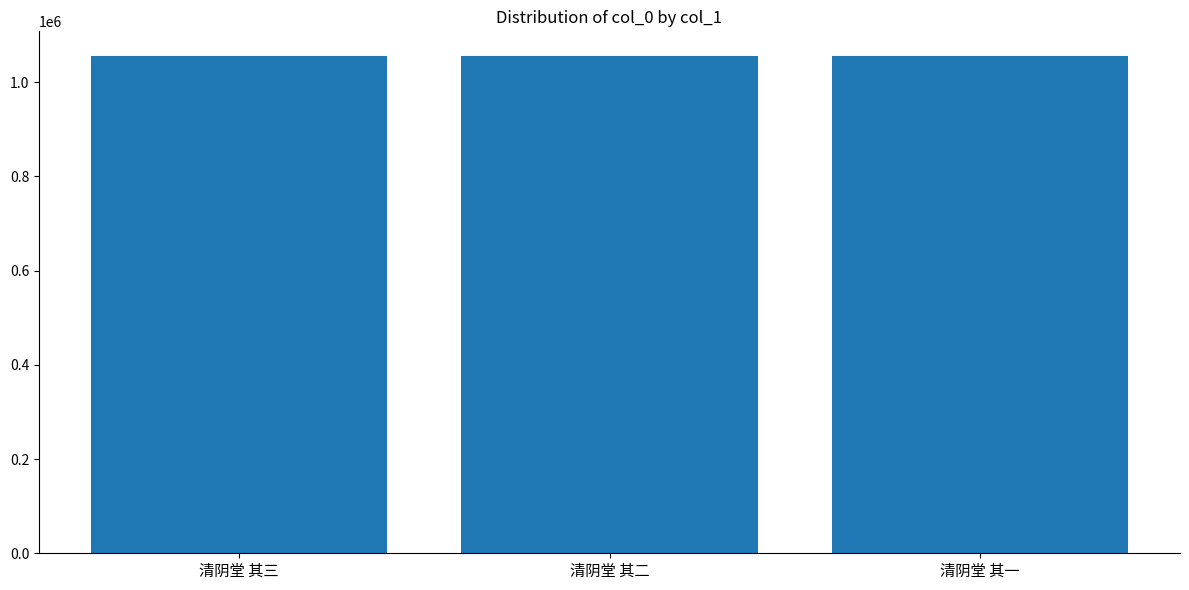

What is the average value?

1055124